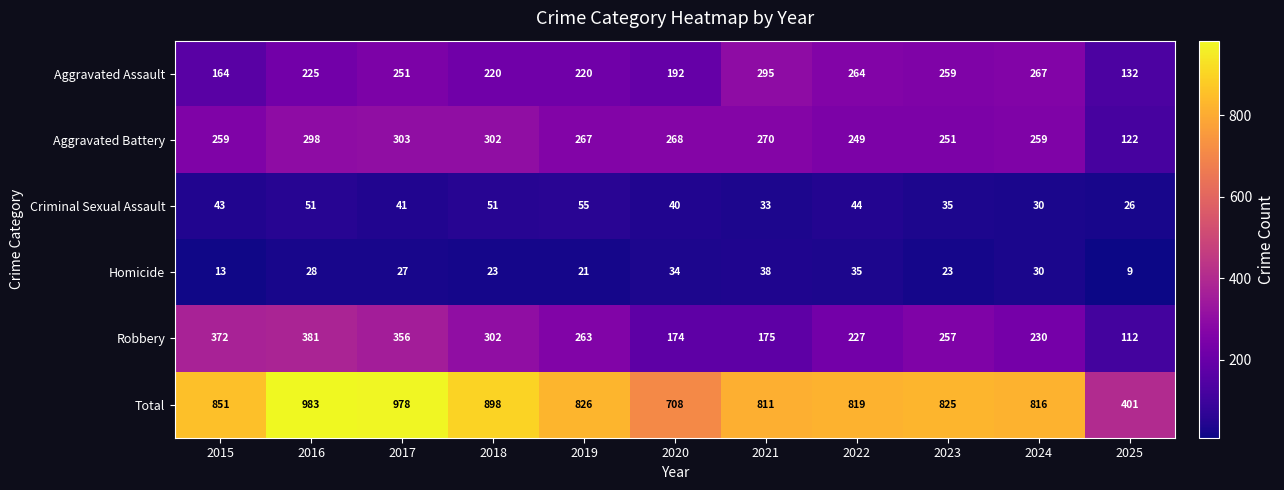

The Homicide series shows 18 at 2015. True or false?

False